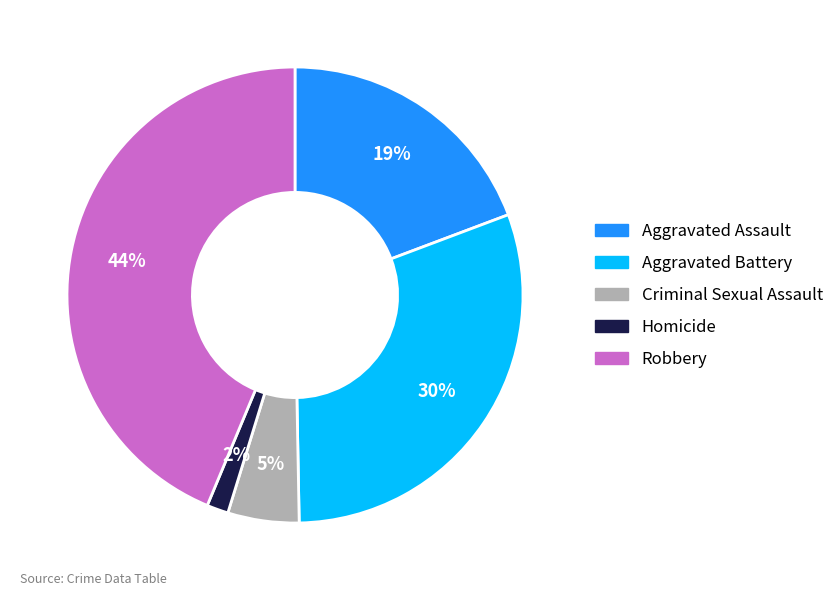

Between Aggravated Battery and Aggravated Assault, which is larger?

Aggravated Battery